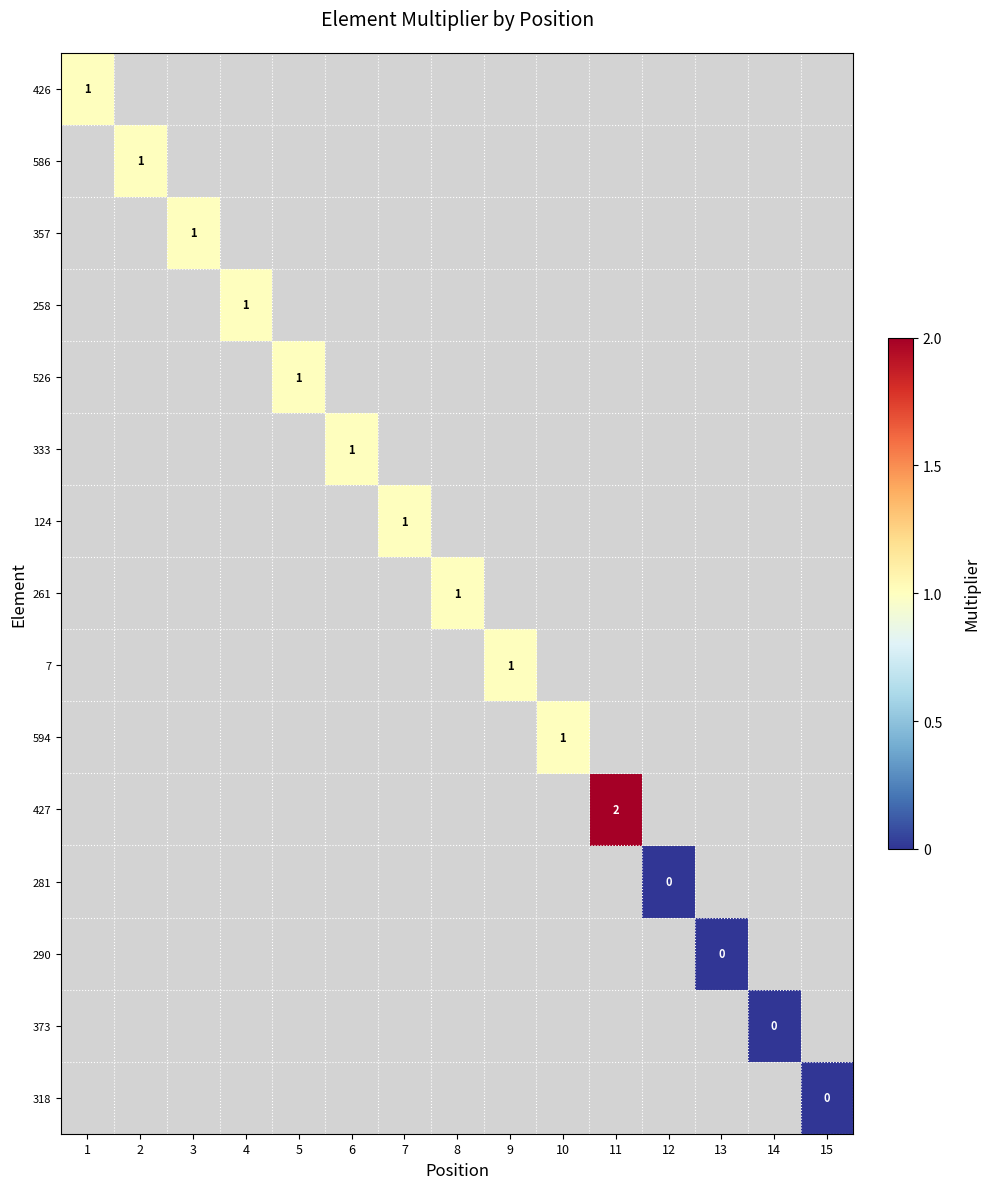

What is the greatest value displayed?

2.0